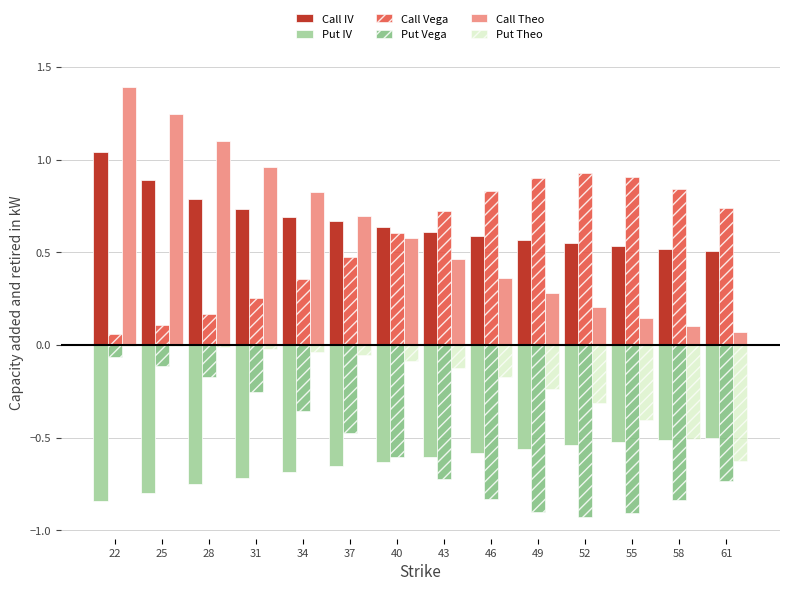

Is it true that Put IV equals -0.2 at 55?

False